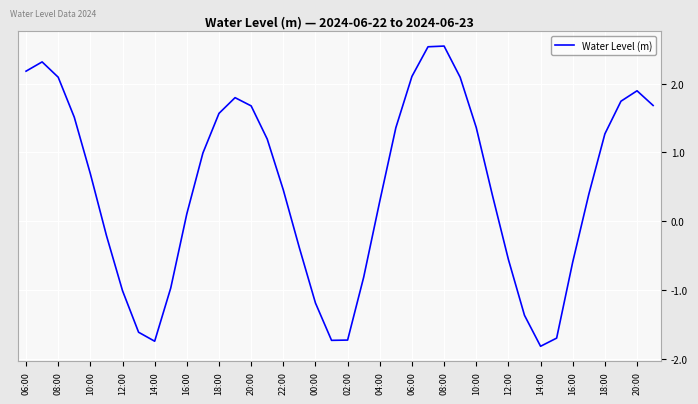

What is the difference between the maximum and minimum values?

4.4